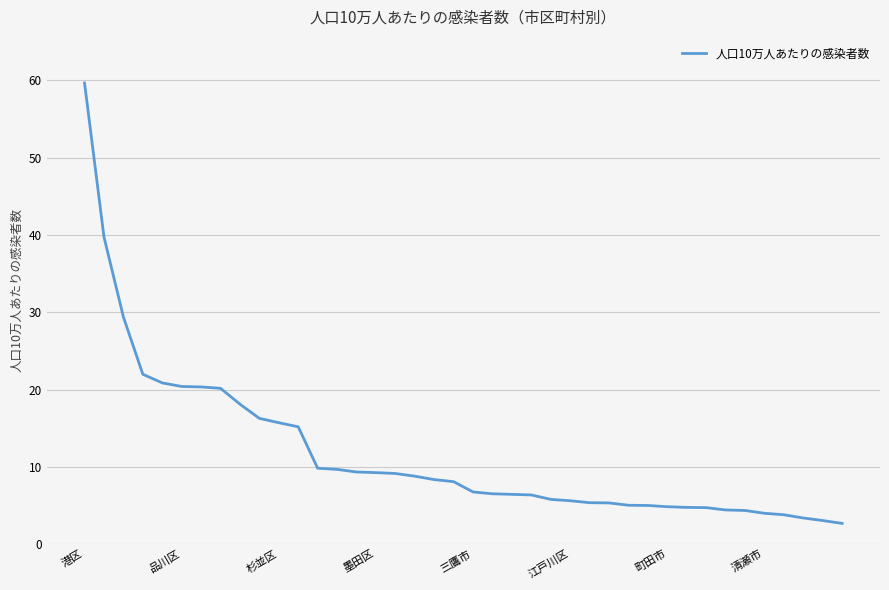

What is the greatest value displayed?

59.7